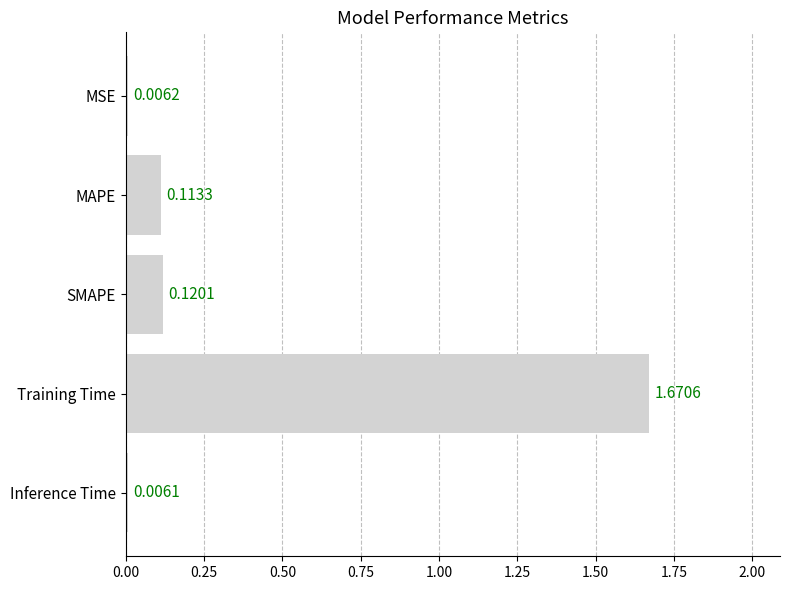

What is the change in value from MAPE to Training Time?

+1.6